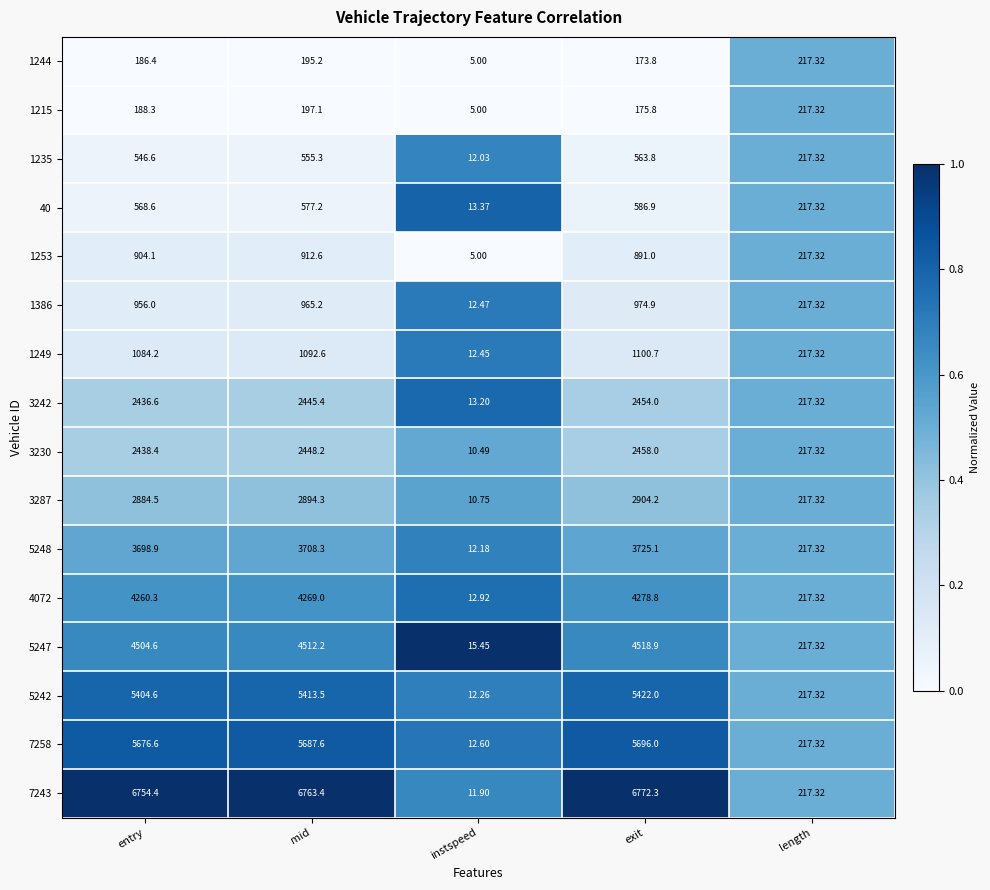

Is the value of 5247 at length greater than the value of 1235 at entry?

No